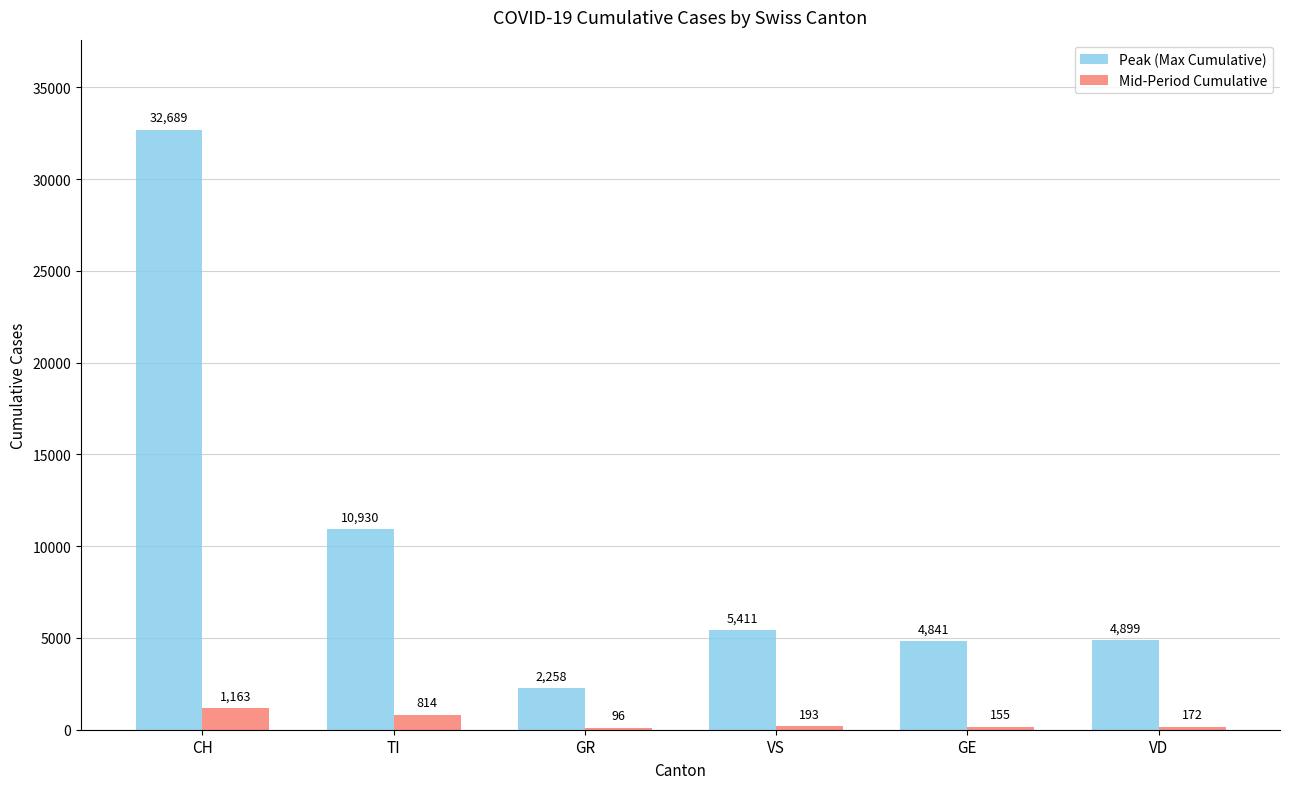

Reading right to left, list all the values displayed in this chart.

Peak (Max Cumulative): VD=4899	GE=4841	VS=5411	GR=2258	TI=10930	CH=32689
Mid-Period Cumulative: VD=172	GE=155	VS=193	GR=96	TI=814	CH=1163